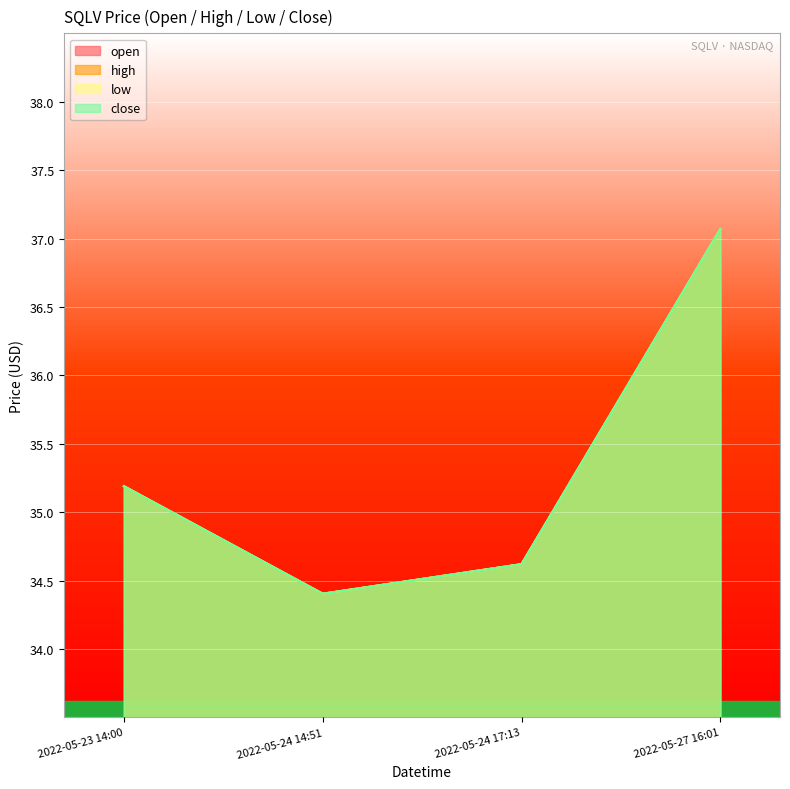

Which series has the largest total across all categories?

open